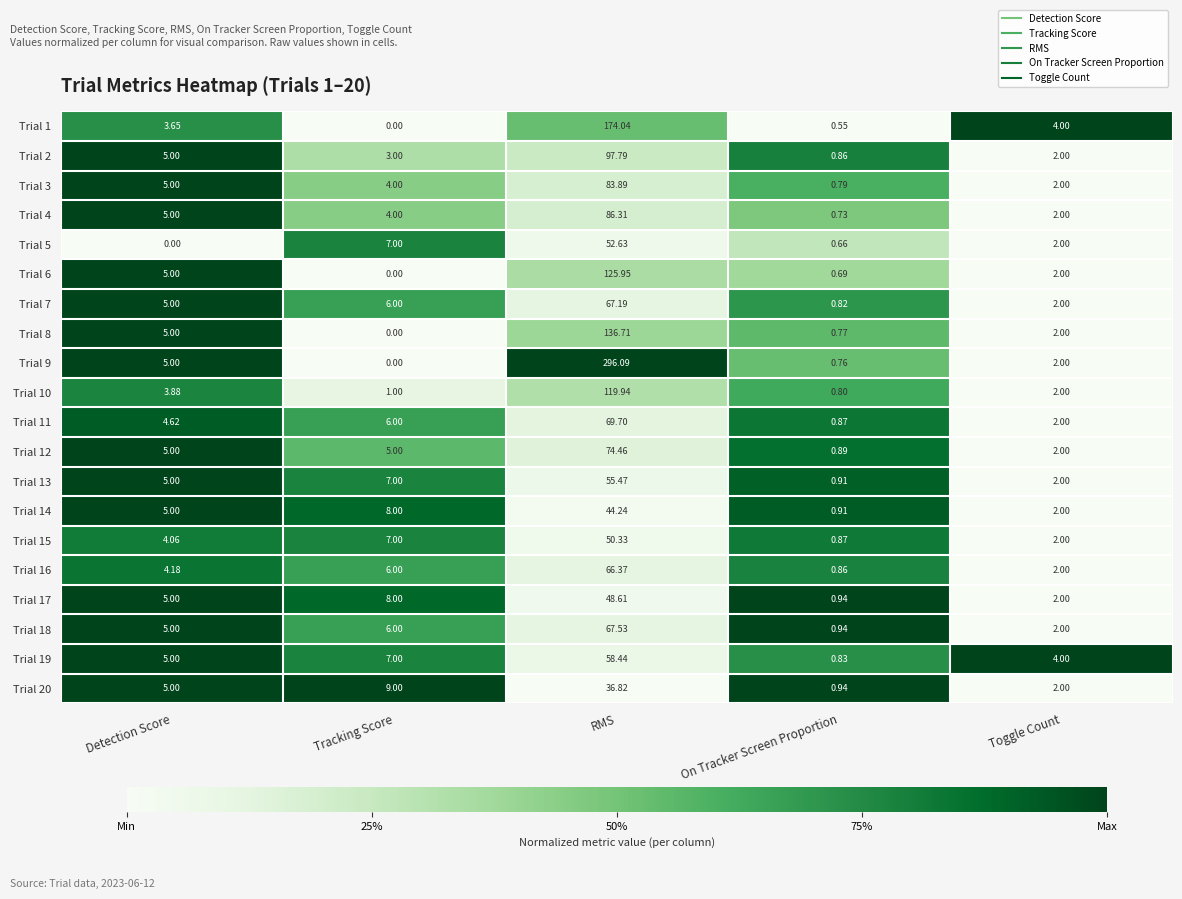

What is the total value across all series at Tracking Score?

94.0